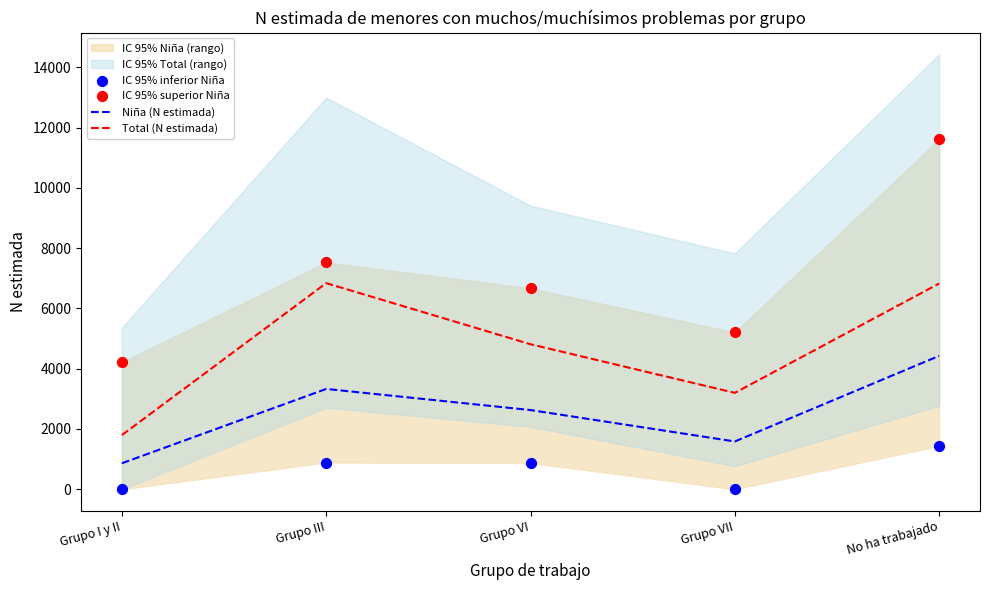

What is the total value across all series at No ha trabajado?

24310